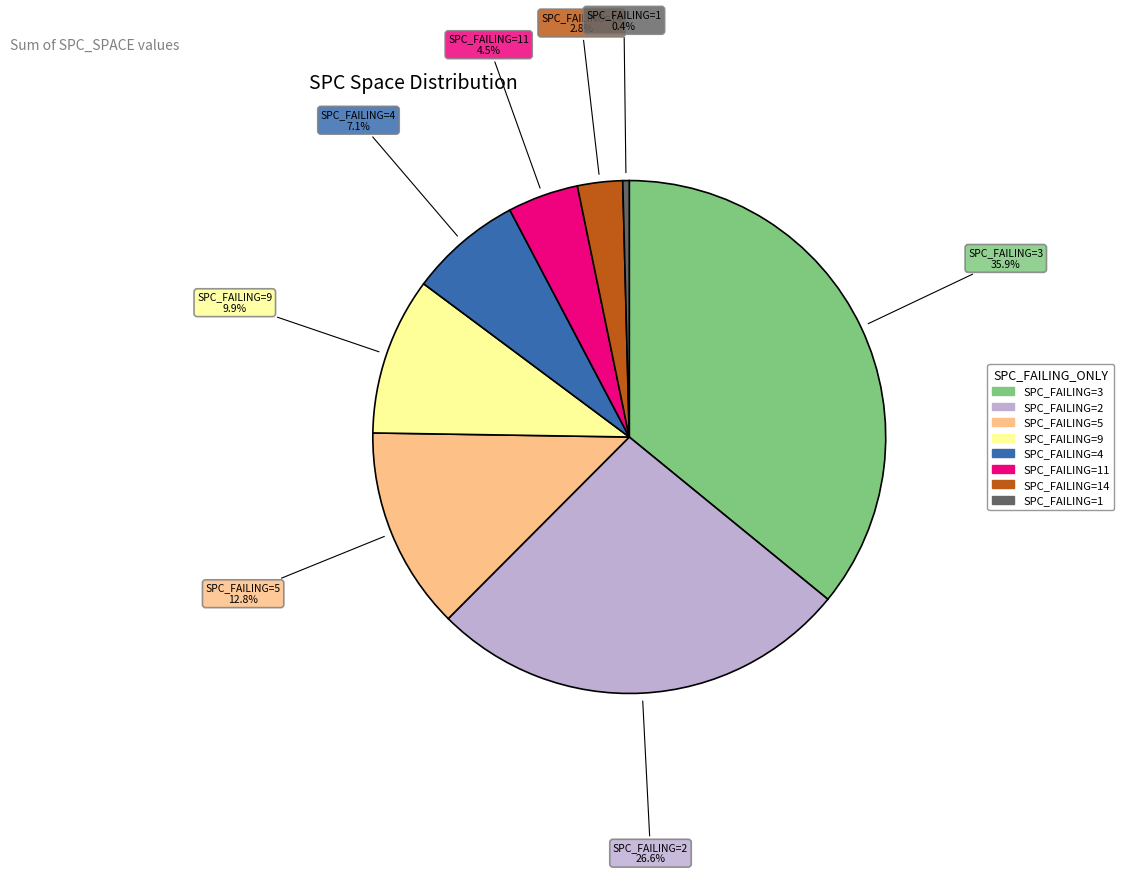

Does any single category account for the majority?

No